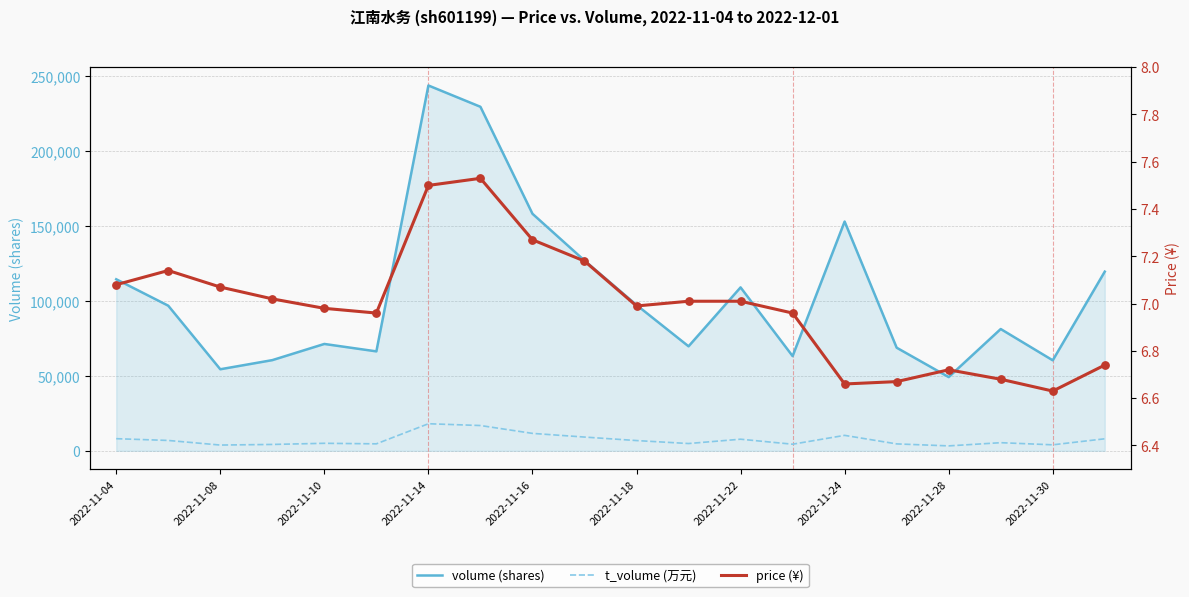

At how many categories does at least one series exceed 205461?

2